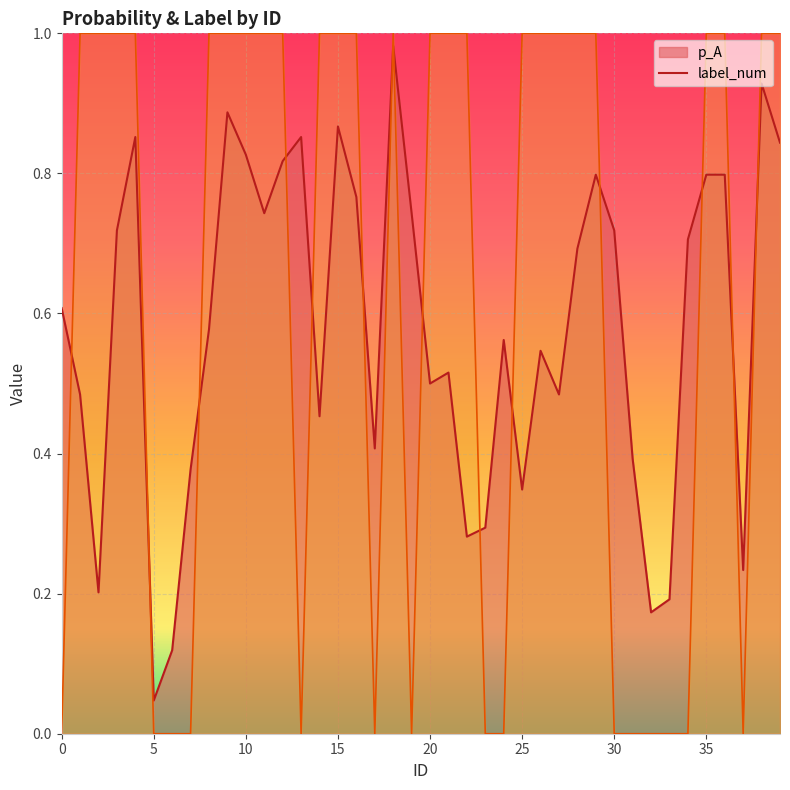

The value of p_A at 17 is 0.4. True or false?

True